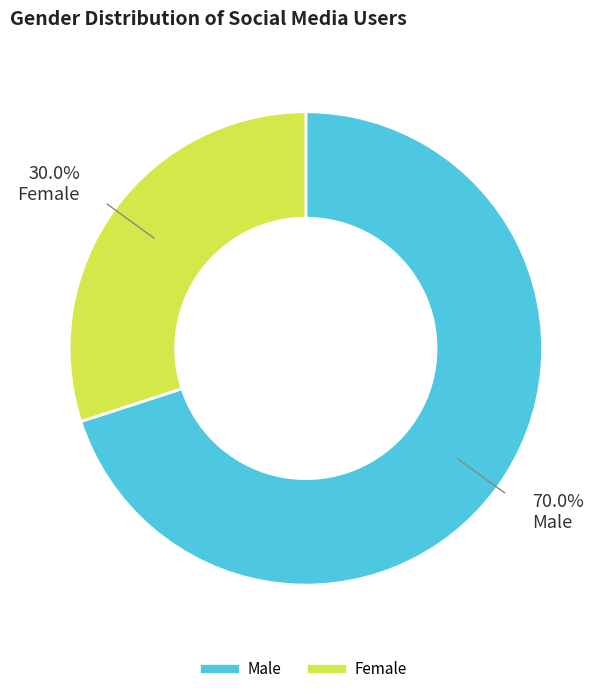

What percentage is the Female slice, to the nearest percent?

30%